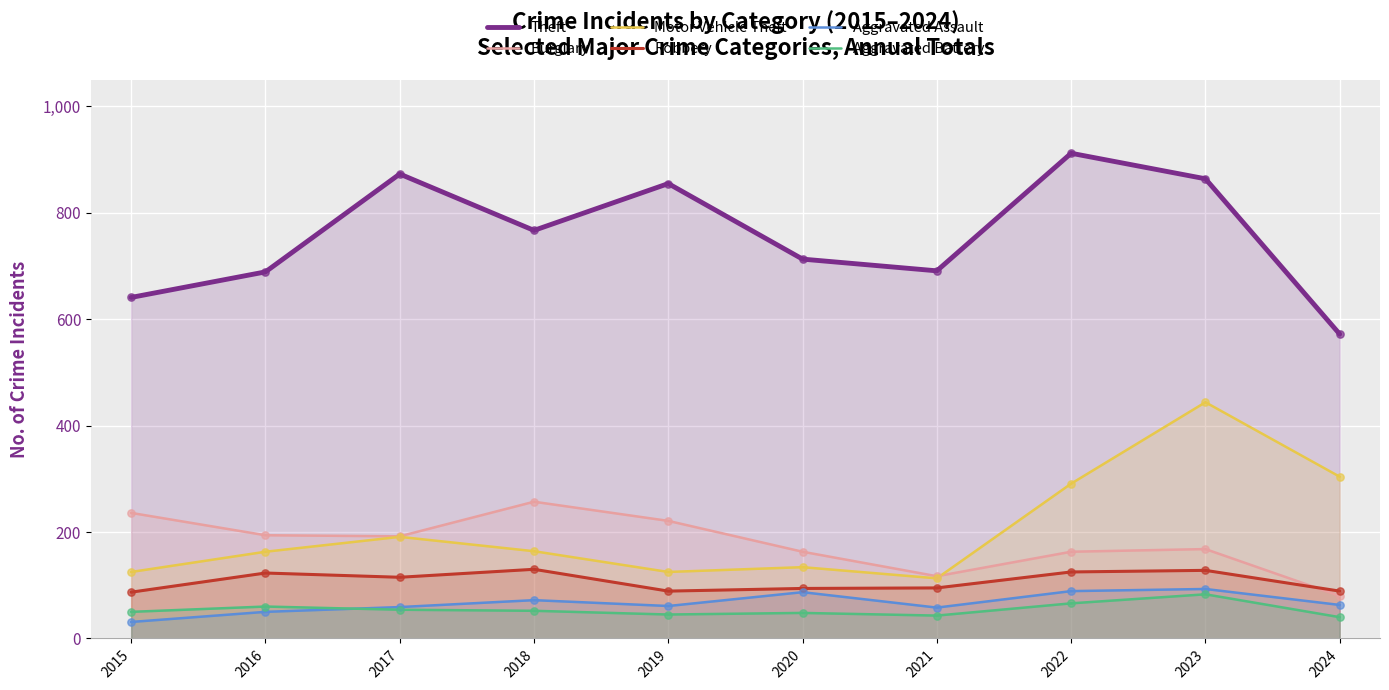

Which series contains the highest Y value?

Theft